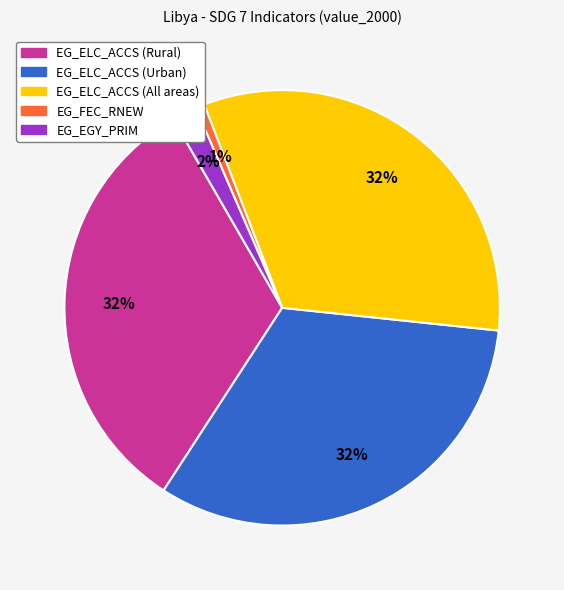

Between EG_EGY_PRIM and EG_ELC_ACCS (Urban), which is larger?

EG_ELC_ACCS (Urban)